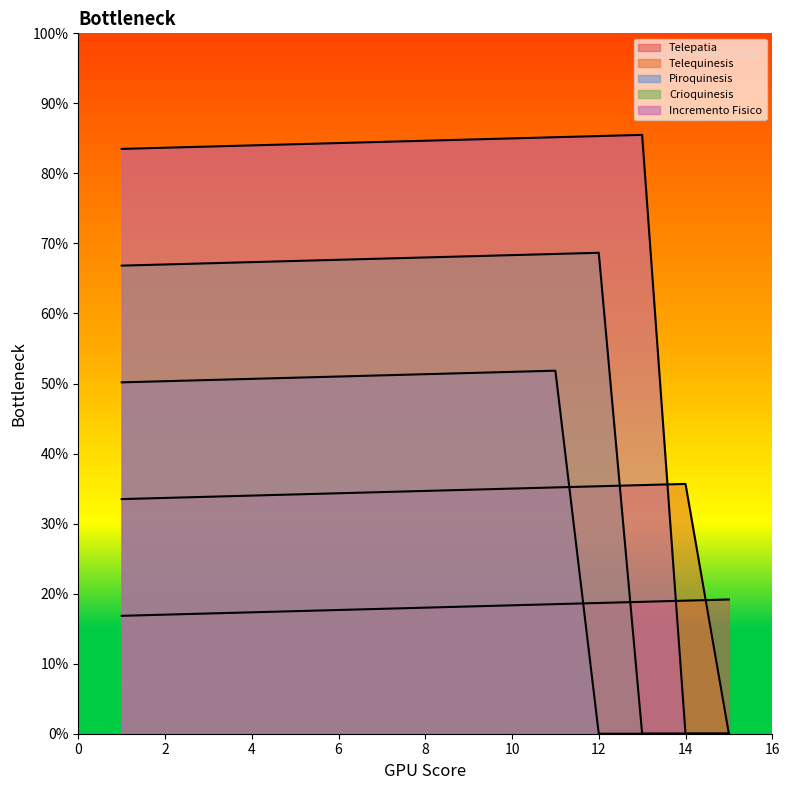

Reading left to right, list all the values displayed in this chart.

Telepatia: 1=101	2=102	3=103	4=104	5=105	6=106	7=107	8=108	9=109	10=110	11=111	12=112	13=113	14=114	15=115
Telequinesis: 1=201	2=202	3=203	4=204	5=205	6=206	7=207	8=208	9=209	10=210	11=211	12=212	13=213	14=214	15=0
Piroquinesis: 1=301	2=302	3=303	4=304	5=305	6=306	7=307	8=308	9=309	10=310	11=311	12=0	13=0	14=0	15=0
Crioquinesis: 1=401	2=402	3=403	4=404	5=405	6=406	7=407	8=408	9=409	10=410	11=411	12=412	13=0	14=0	15=0
Incremento Fisico: 1=501	2=502	3=503	4=504	5=505	6=506	7=507	8=508	9=509	10=510	11=511	12=512	13=513	14=0	15=0